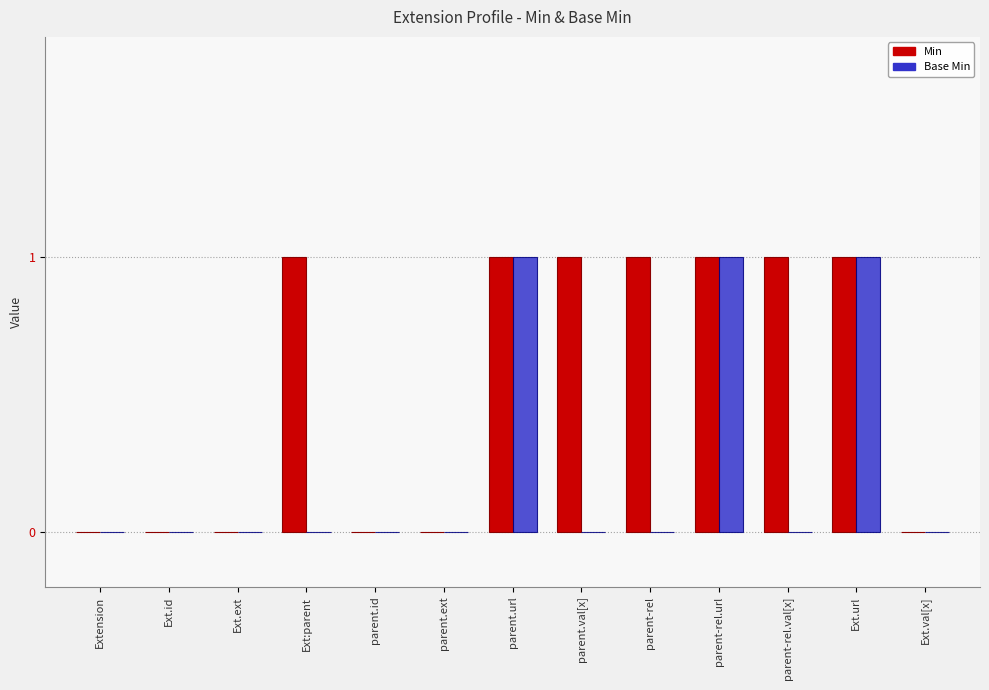

Is the value of Min at Ext.url greater than the value of Base Min at parent-rel.val[x]?

Yes